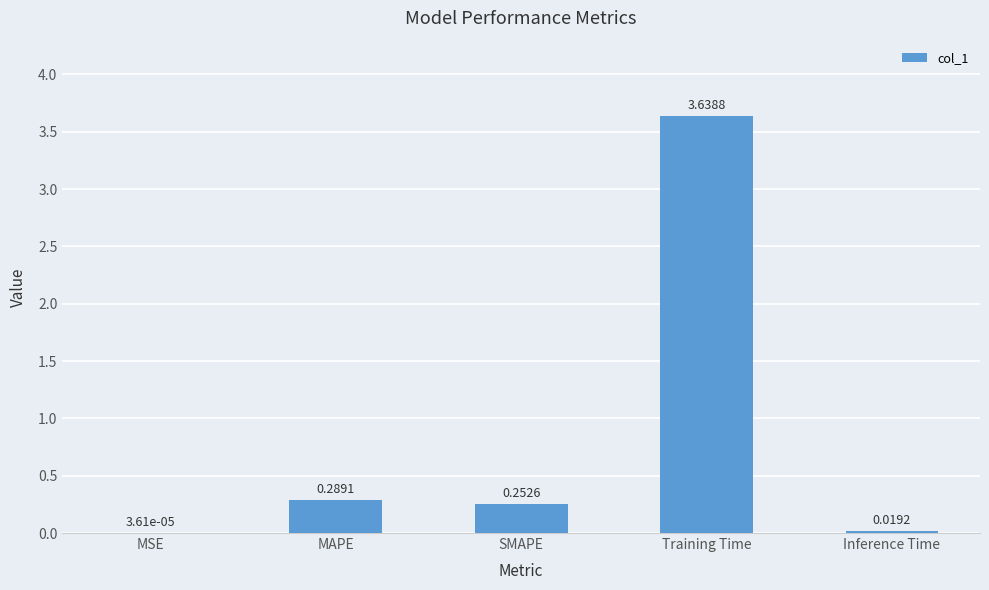

At which label is the value closest to 1?

MAPE